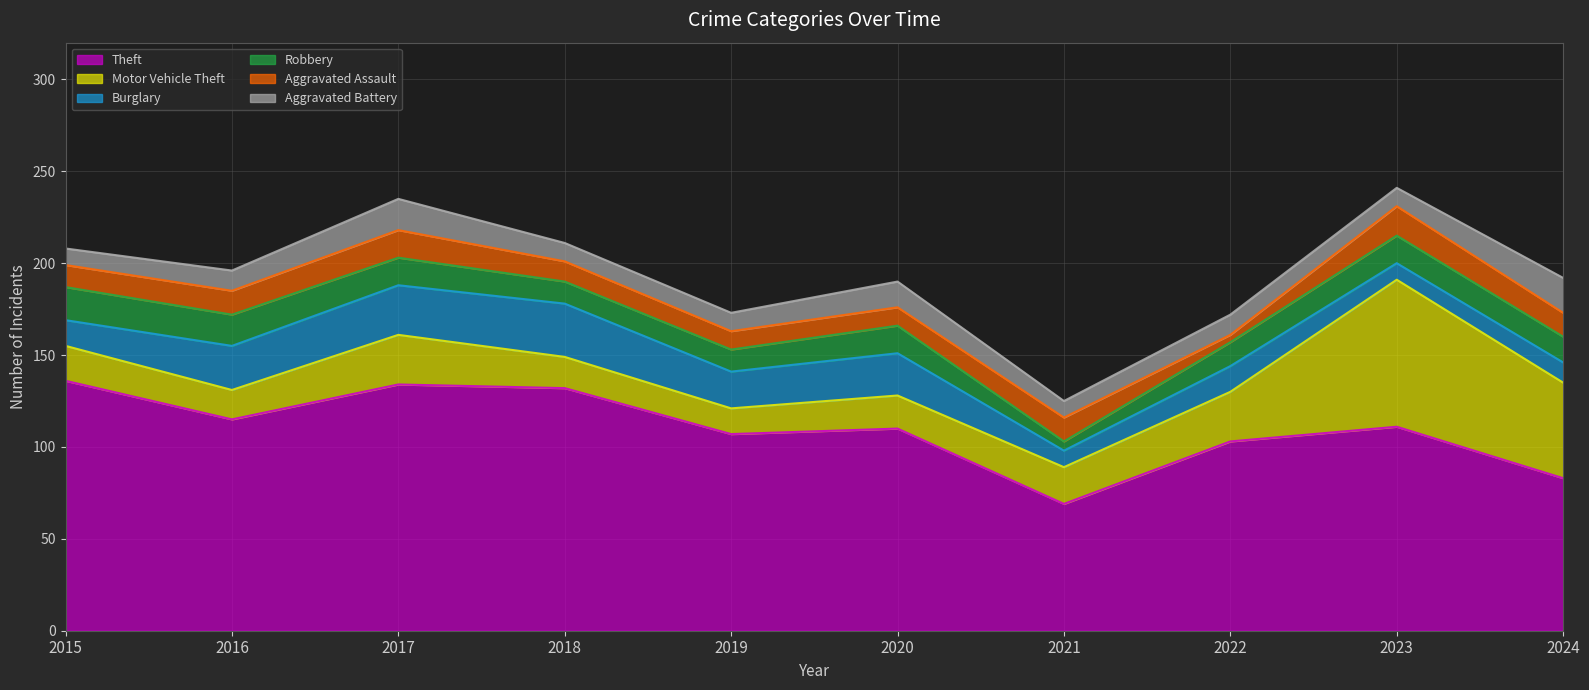

What is the value of the Aggravated Battery point at the 10th from the left?

19